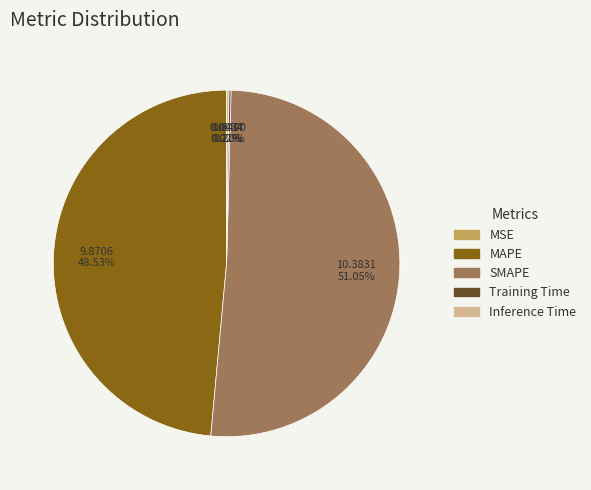

To the nearest percent, what portion does SMAPE represent?

51%